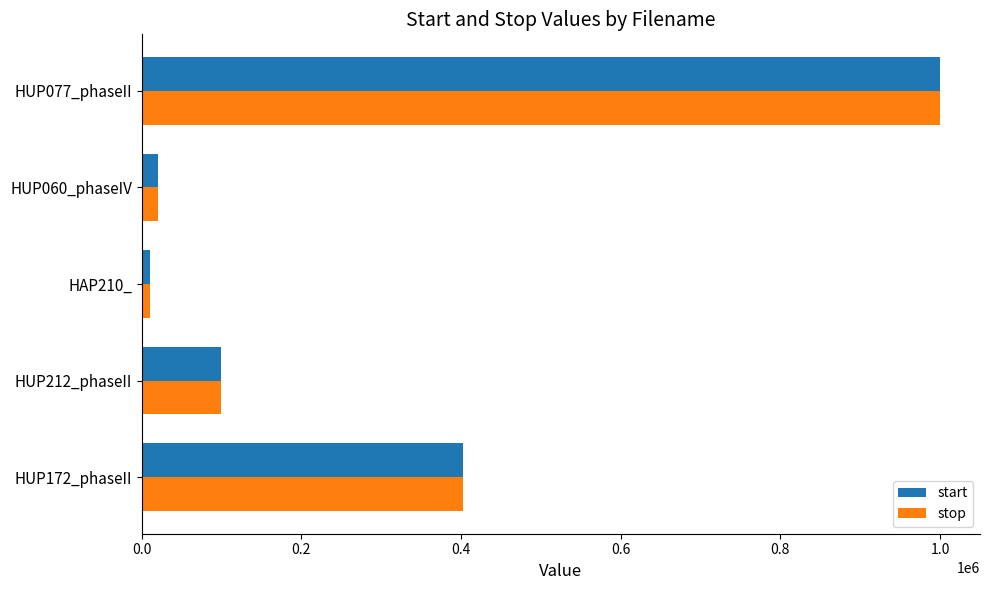

At which label does stop reach its minimum?

HAP210_